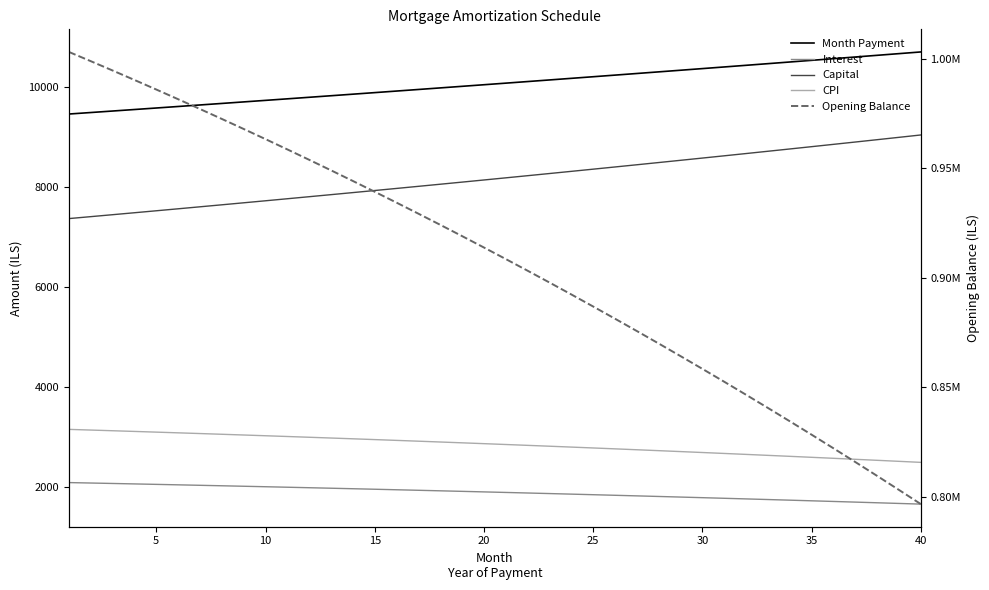

What is the value of the Interest point at the 9th from the left?

2016.6